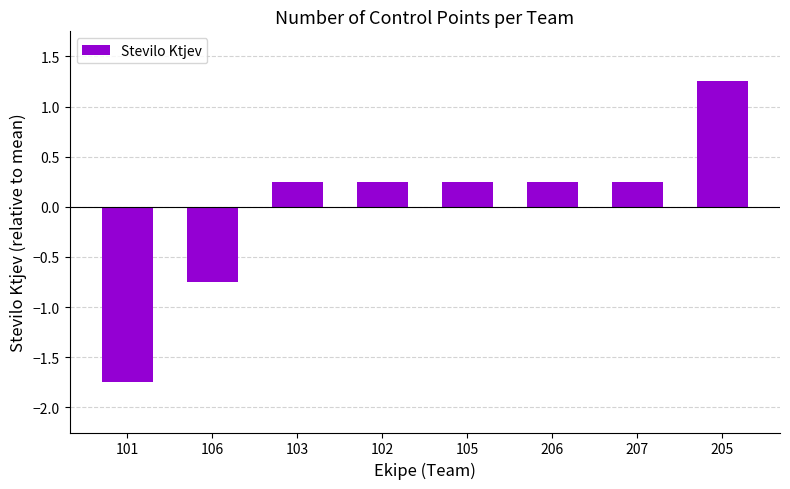

What position from the right is 106?

7